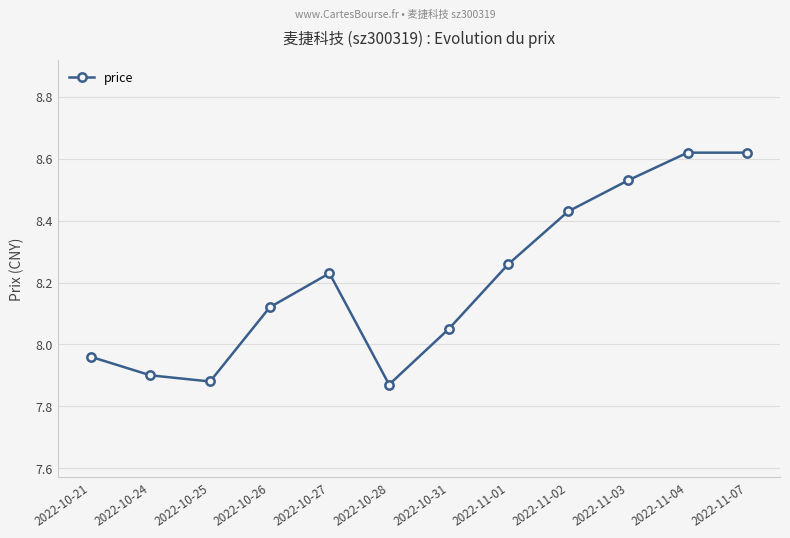

True or false: there are more than 2 points higher than both neighbors.

False